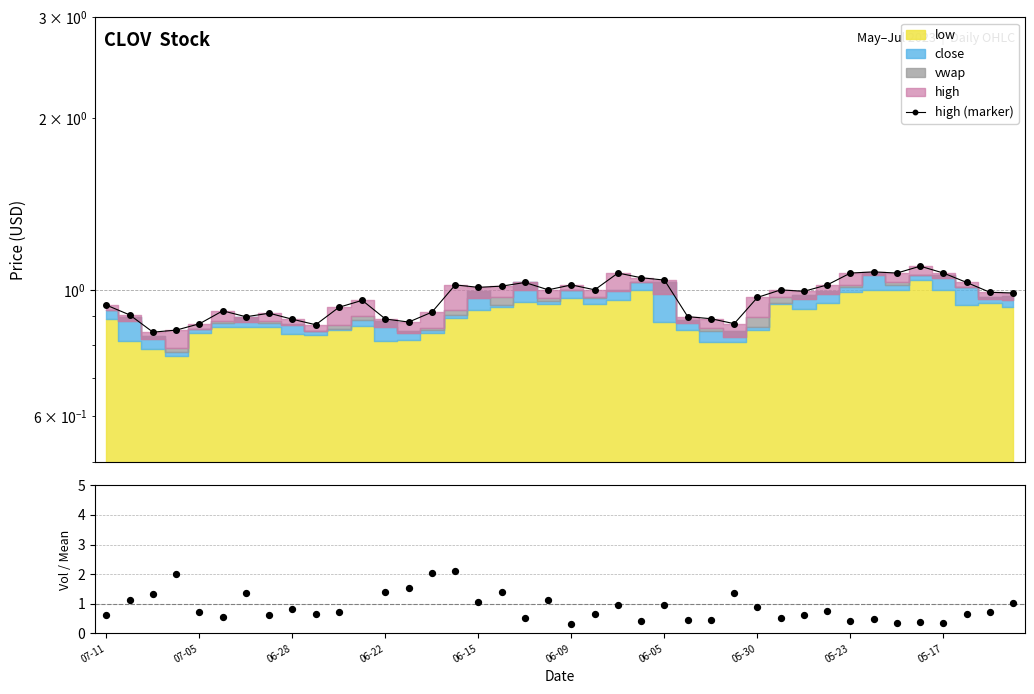

At how many categories does at least one series exceed 1?

26